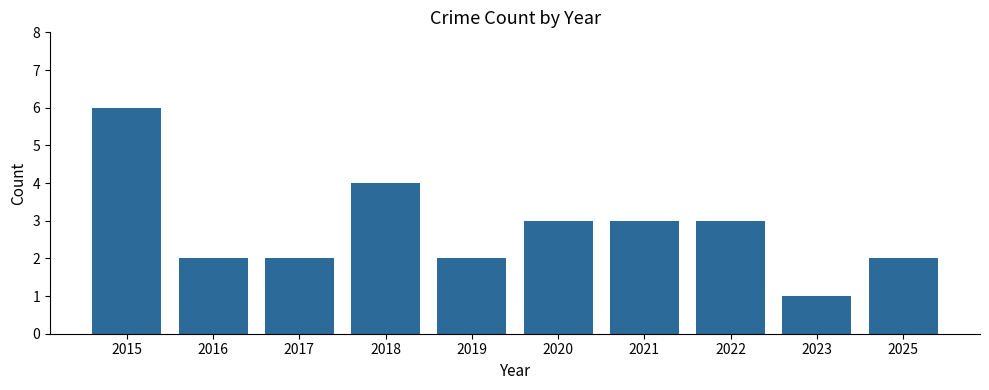

Reading left to right, transcribe all the data shown in this chart.

6	2	2	4	2	3	3	3	1	2